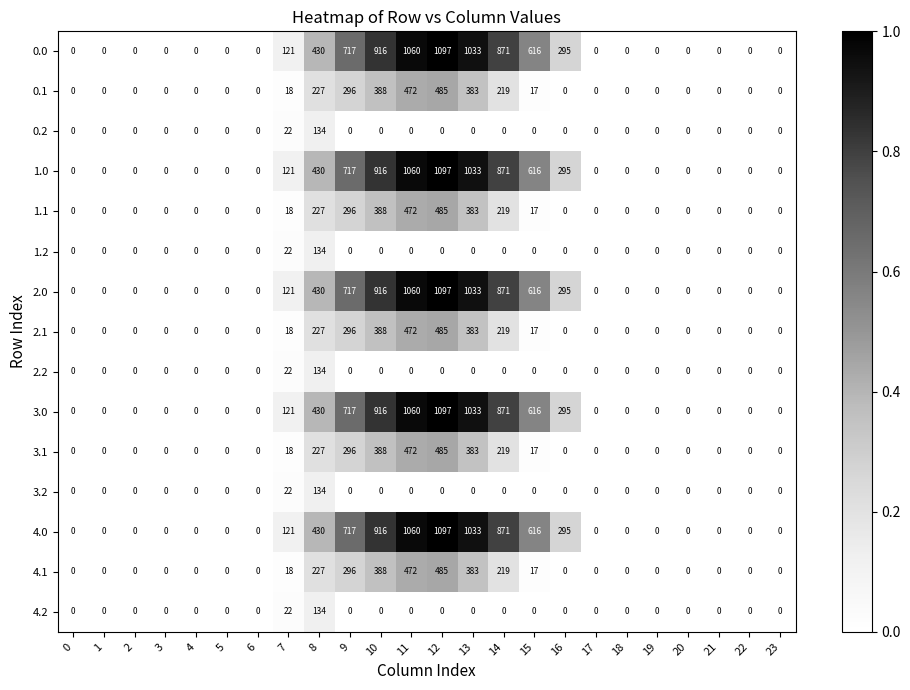

At how many categories does at least one series exceed 824?

5